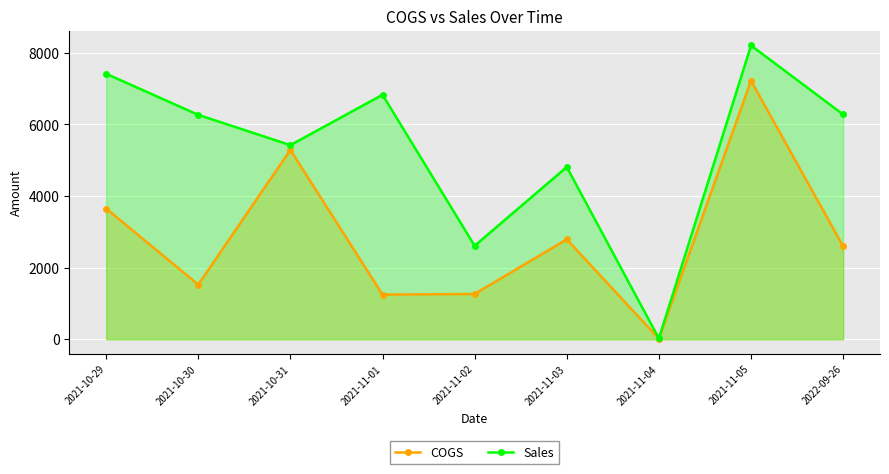

Is the value of Sales at 2021-11-03 greater than the value of COGS at 2021-10-29?

Yes